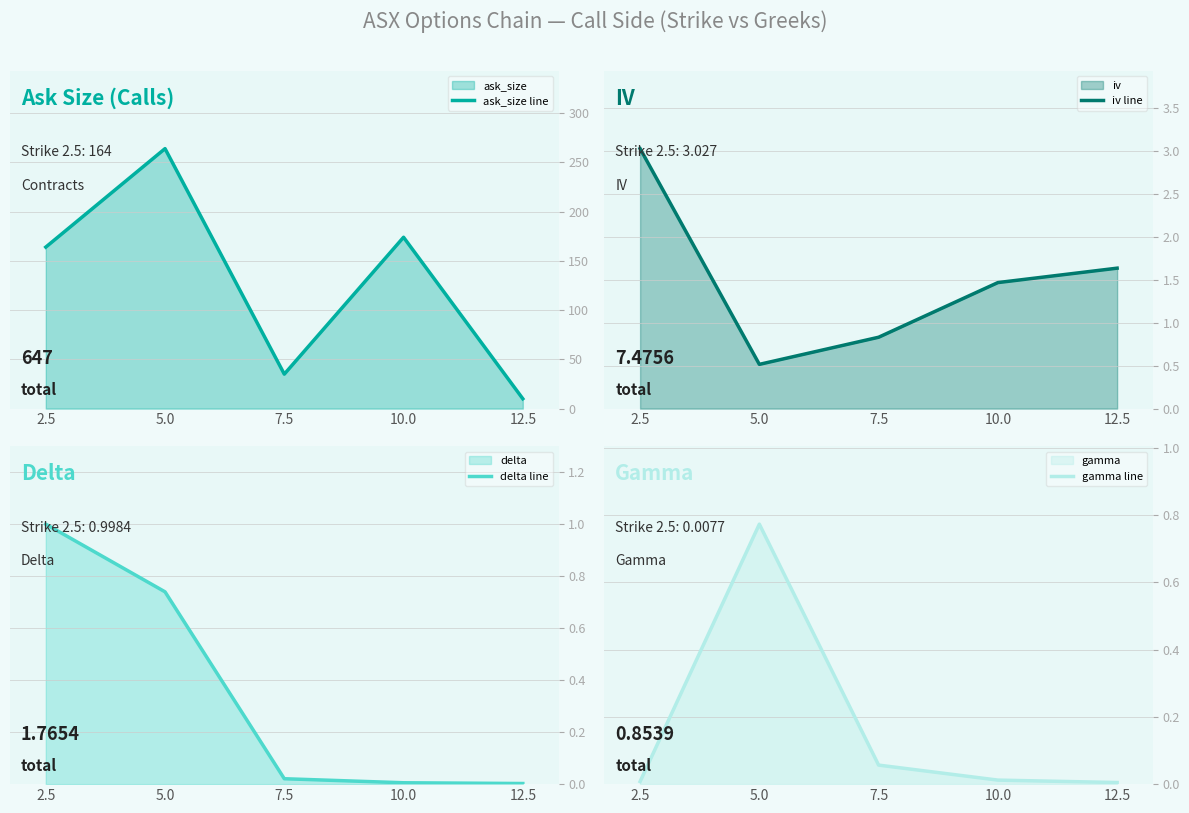

Reading right to left, what are all the values shown in this chart?

ask_size line: 10.0	174.0	35.0	264.0	164.0
iv line: 1.6	1.5	0.8	0.5	3.0
delta line: 0.0	0.0	0.0	0.7	1.0
gamma line: 0.0	0.0	0.1	0.8	0.0